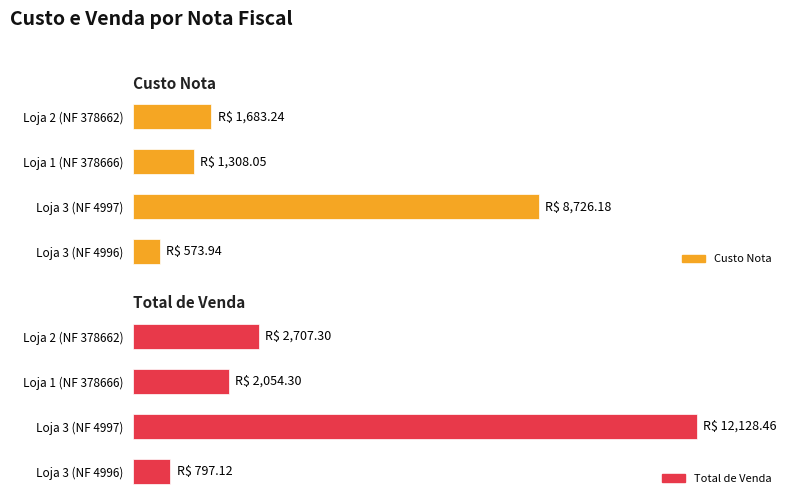

Reading right to left, transcribe all the data shown in this chart.

Custo Nota: 1683.2	1308.0	8726.2	573.9
Total de Venda: 2707.3	2054.3	12128.5	797.1